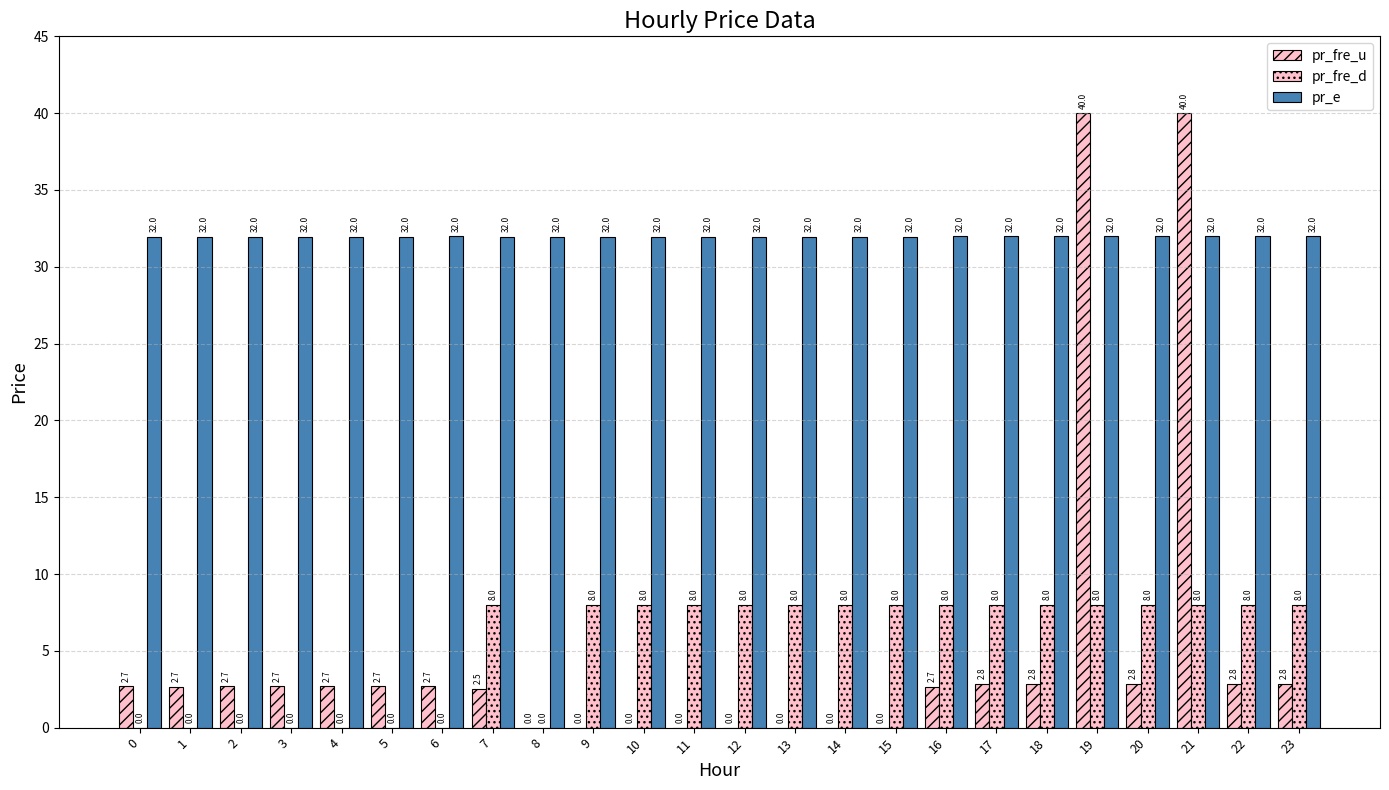

Reading left to right, transcribe all the data shown in this chart.

pr_fre_u: 2.7	2.7	2.7	2.7	2.7	2.7	2.7	2.5	0.0	0.0	0.0	0.0	0.0	0.0	0.0	0.0	2.7	2.8	2.8	40.0	2.8	40.0	2.8	2.8
pr_fre_d: 0.0	0.0	0.0	0.0	0.0	0.0	0.0	8.0	0.0	8.0	8.0	8.0	8.0	8.0	8.0	8.0	8.0	8.0	8.0	8.0	8.0	8.0	8.0	8.0
pr_e: 32.0	32.0	32.0	32.0	32.0	32.0	32.0	32.0	32.0	32.0	32.0	32.0	32.0	32.0	32.0	32.0	32.0	32.0	32.0	32.0	32.0	32.0	32.0	32.0